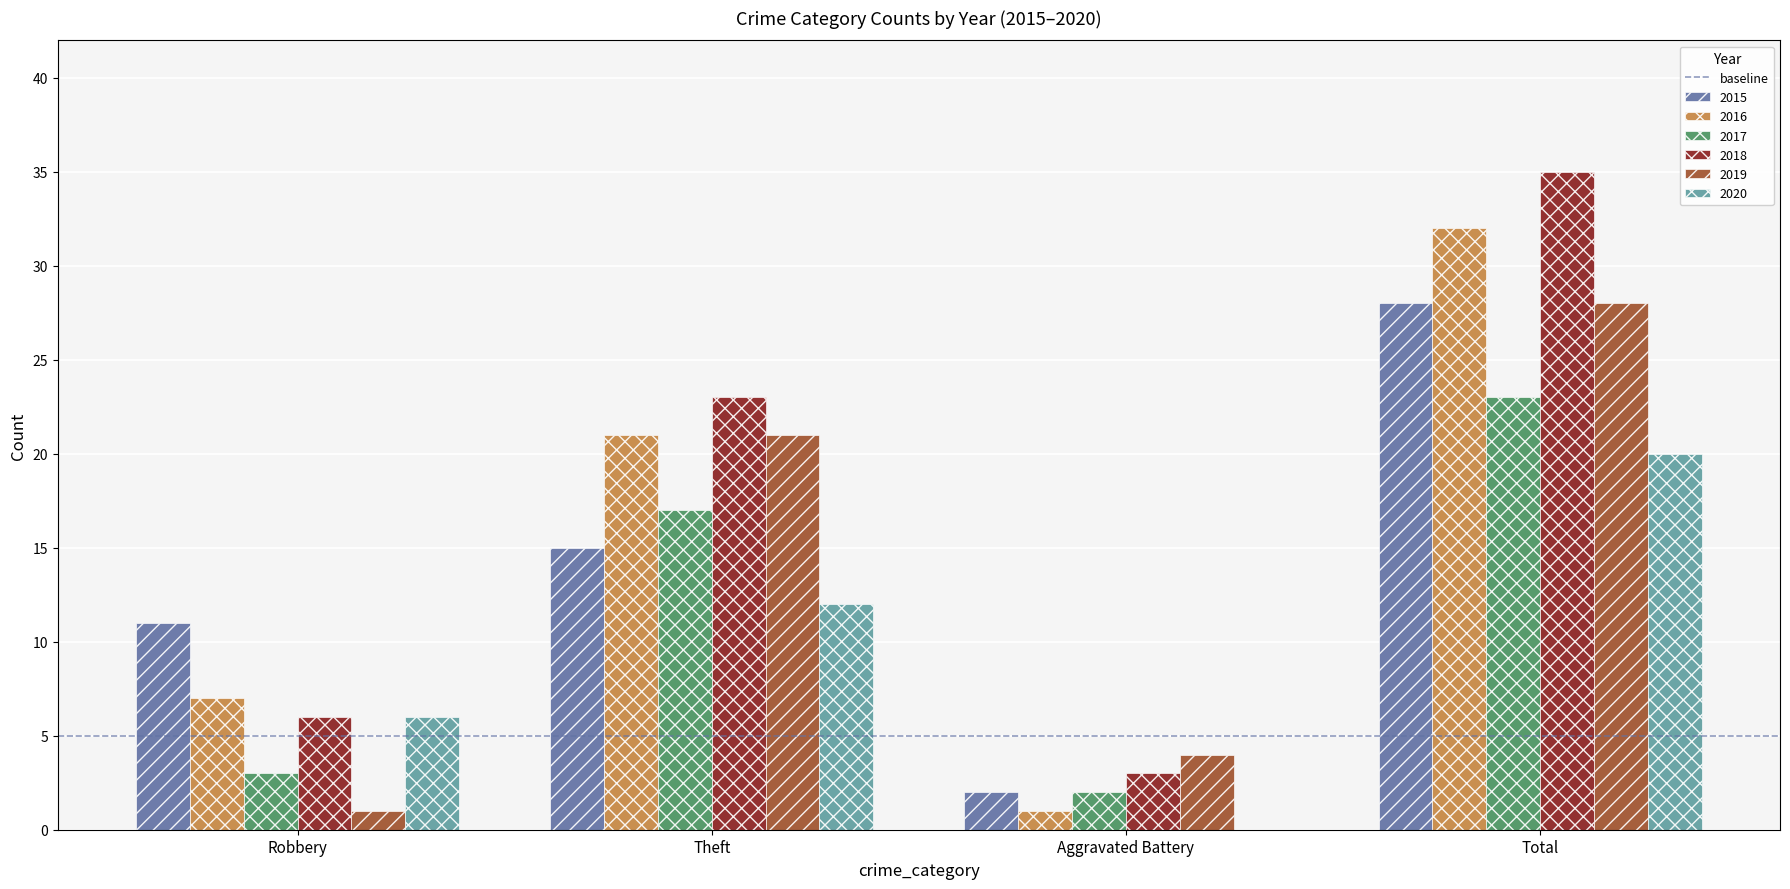

What is the maximum value shown in the chart?

35